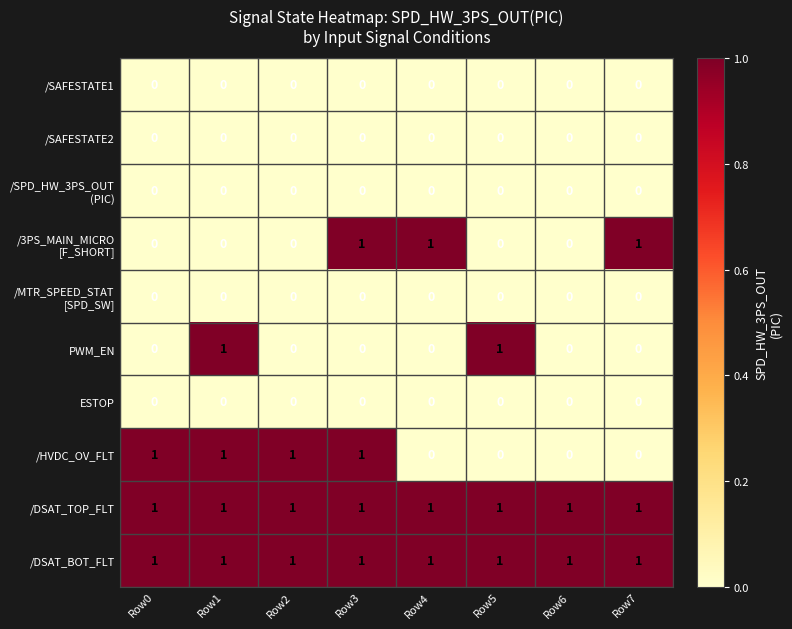

How many series are shown in this chart?

10